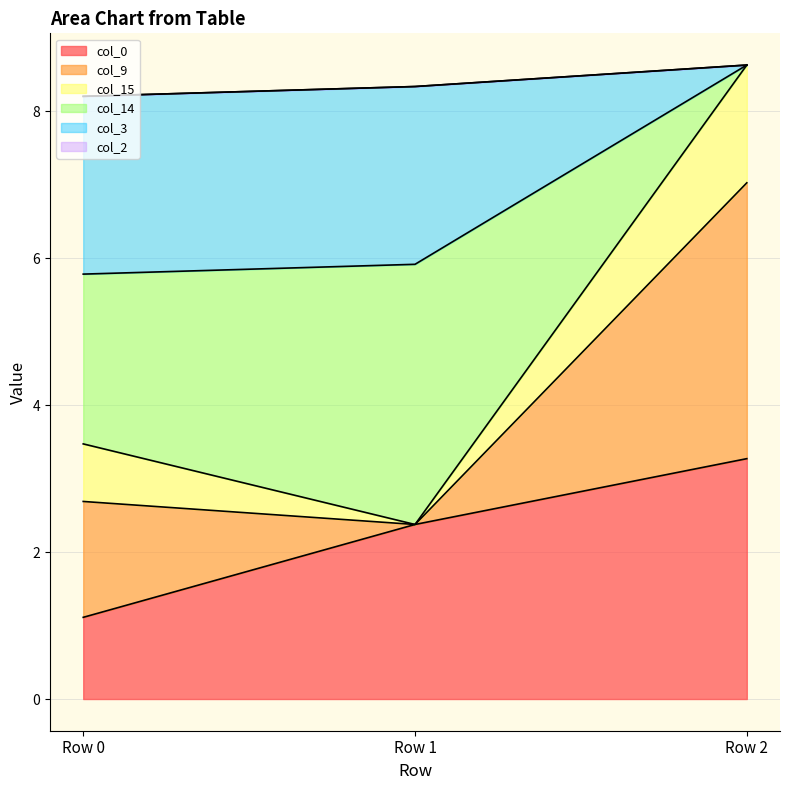

Which category has the highest value in the col_0 series?

Row 2